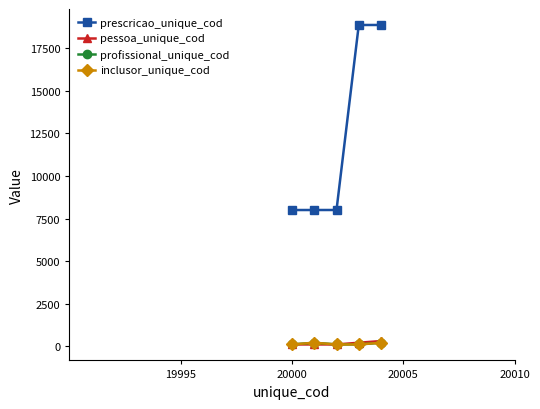

What is the difference between the maximum and minimum values in the pessoa_unique_cod series?

200